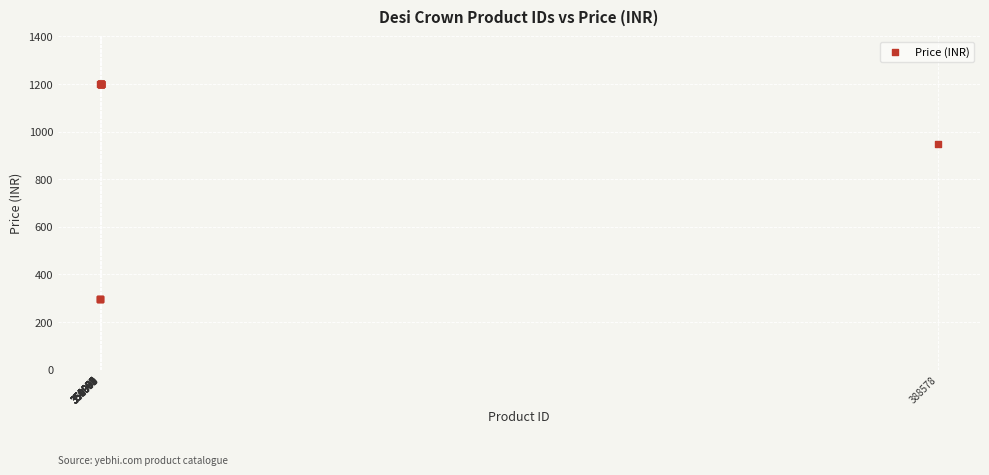

What Y value in the scatter plot is closest to 749?

950